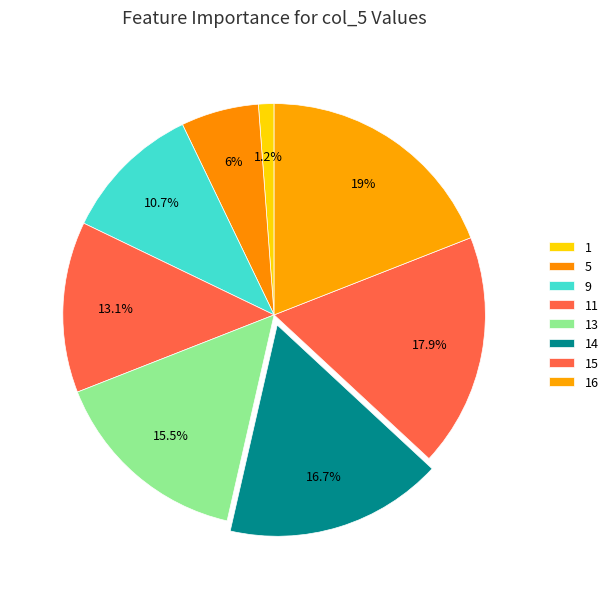

To the nearest percent, what is the combined percentage of 13 and 15?

33%